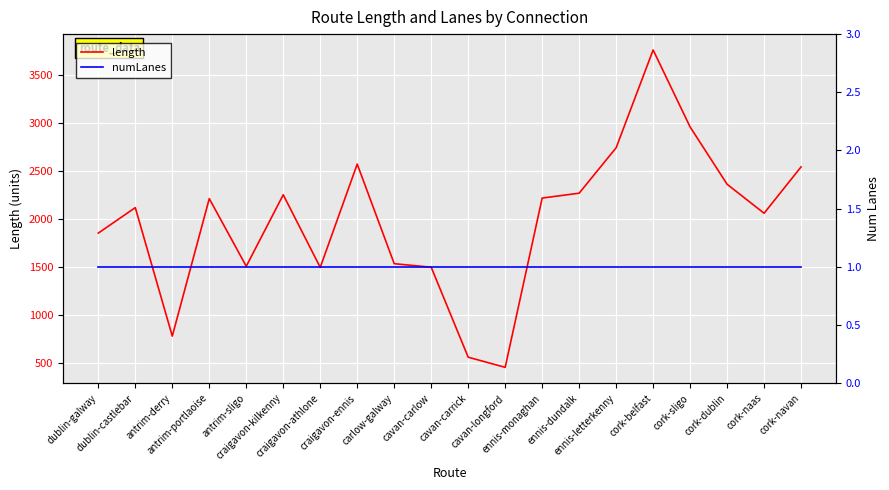

What is the minimum value for length?

455.5